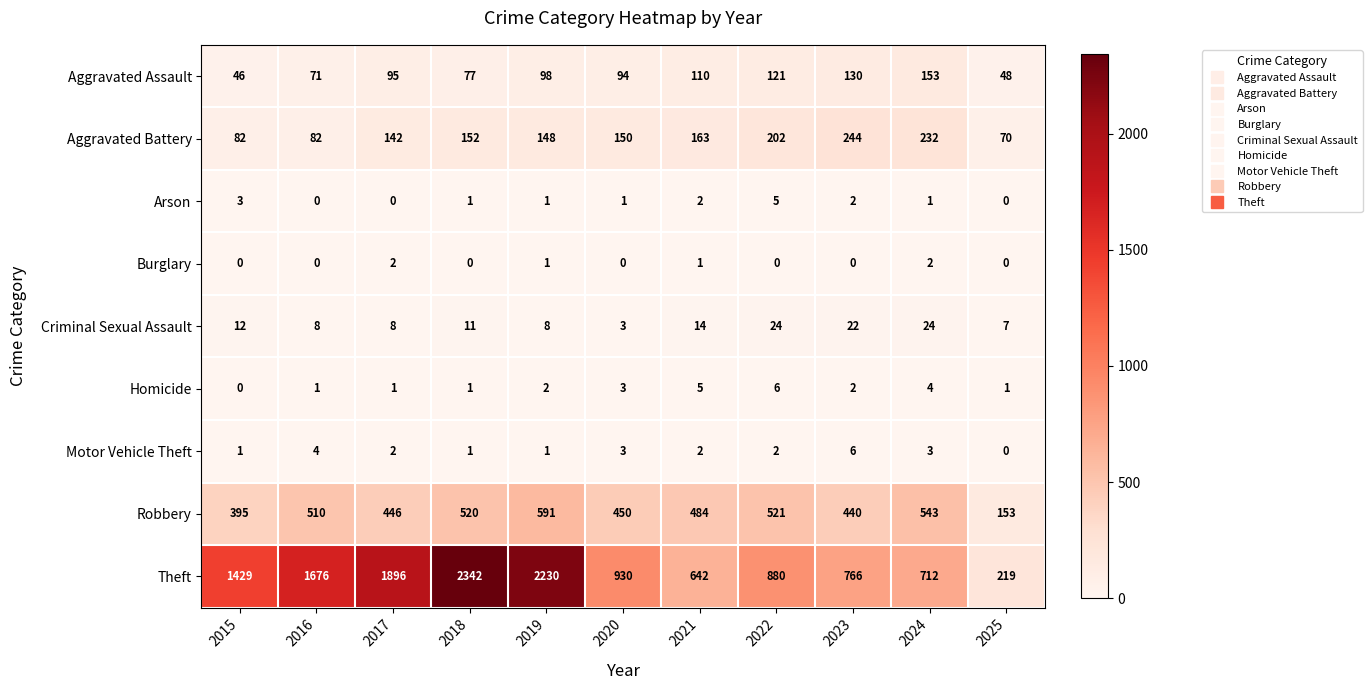

Which series changed the most between 2018 and 2025?

Theft